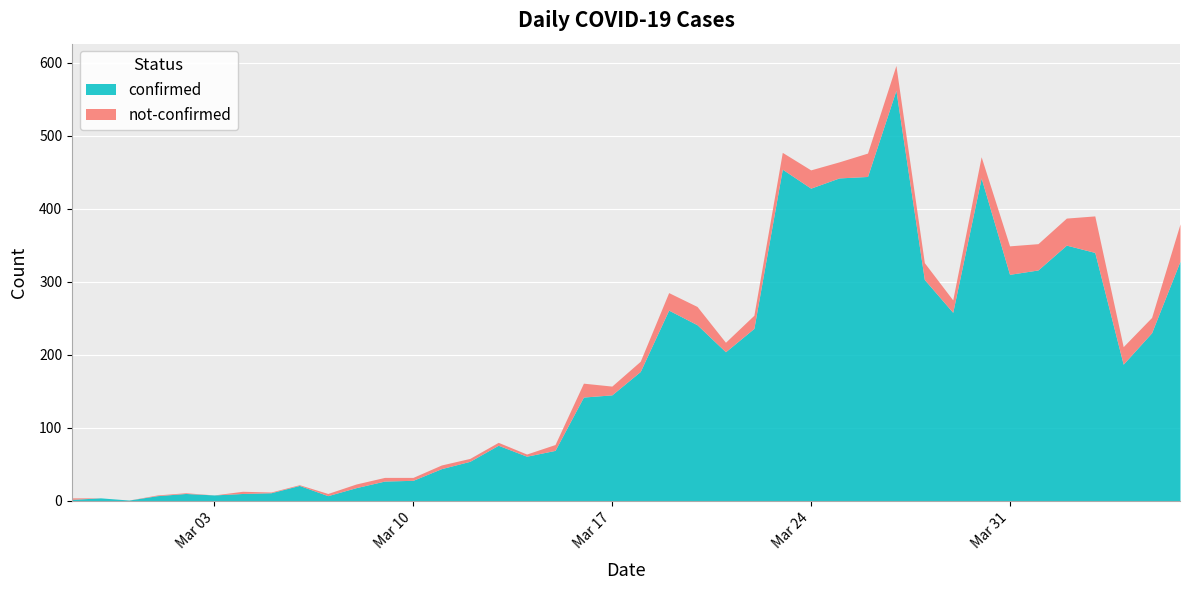

What is the value of the confirmed point at the 2nd from the left?

4